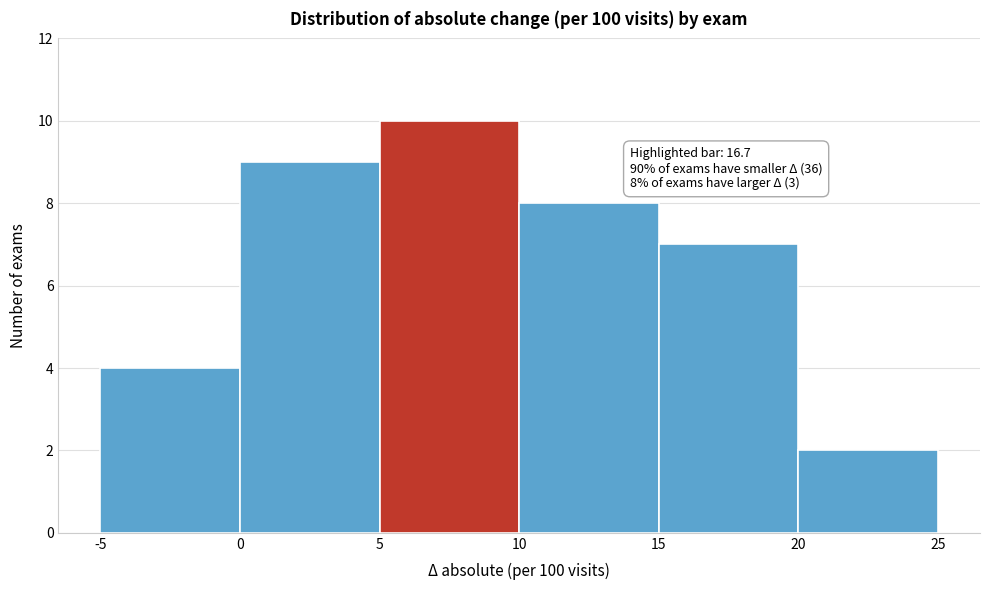

Which range on the x-axis has the tallest bar?

5 to 10